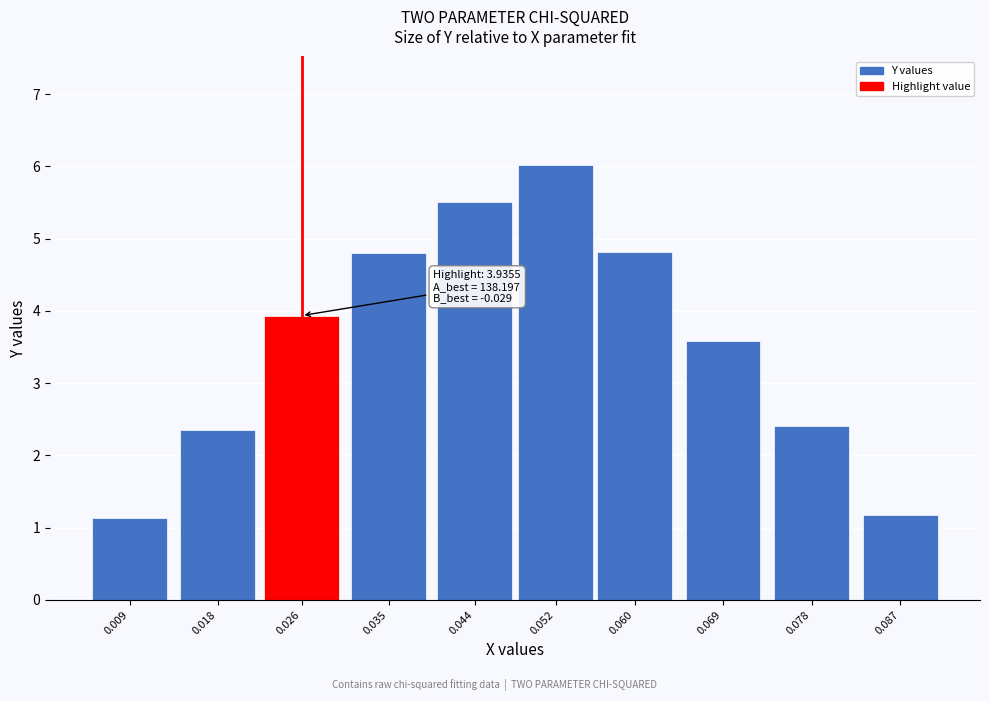

Reading left to right, list all the values displayed in this chart.

1.1	2.4	3.9	4.8	5.5	6.0	4.8	3.6	2.4	1.2